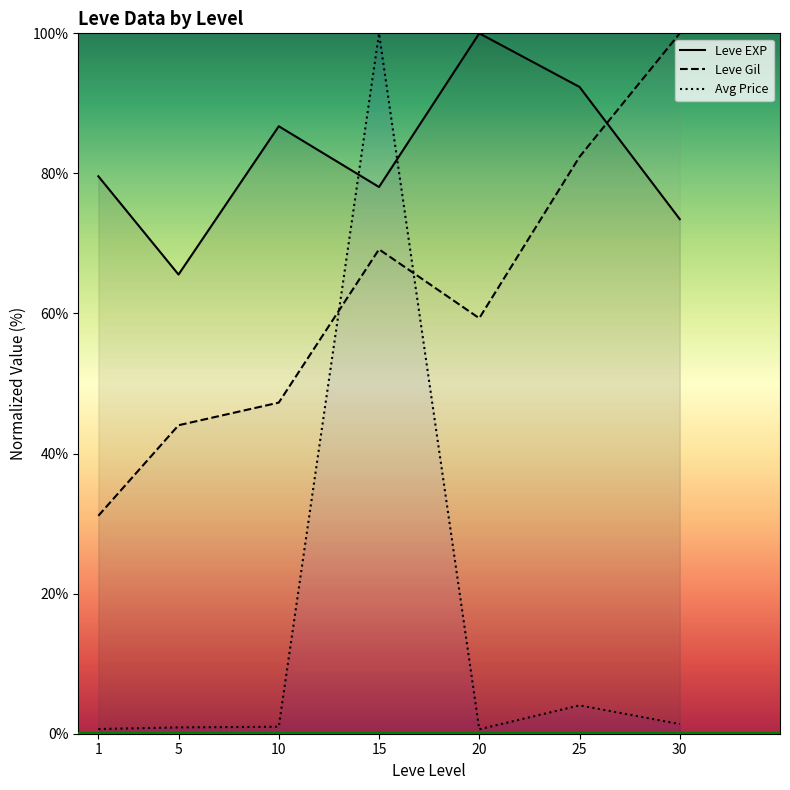

True or false: Leve EXP and Leve Gil cross at least once.

True